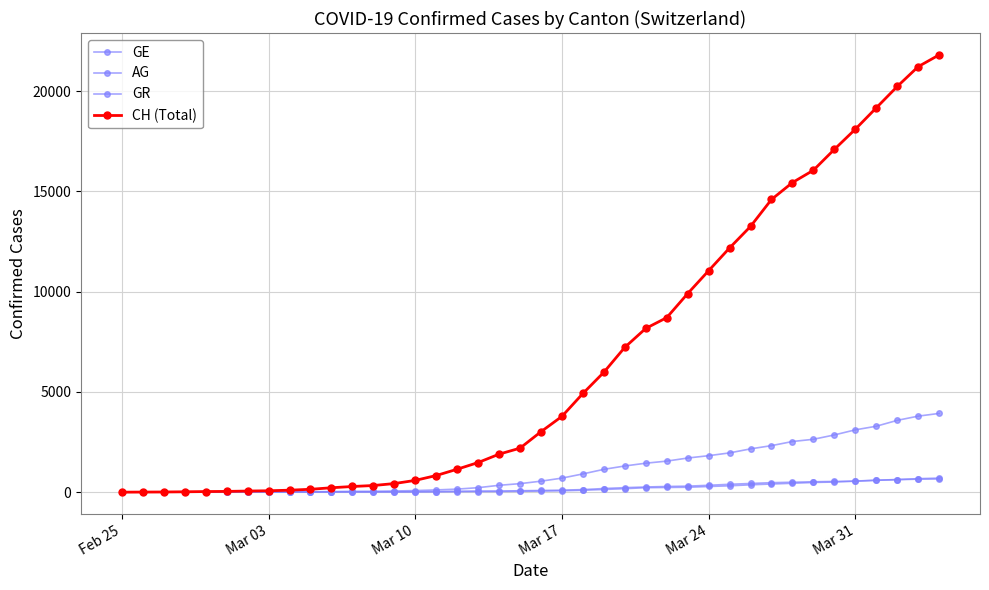

How many data points in AG are less than 56?

20